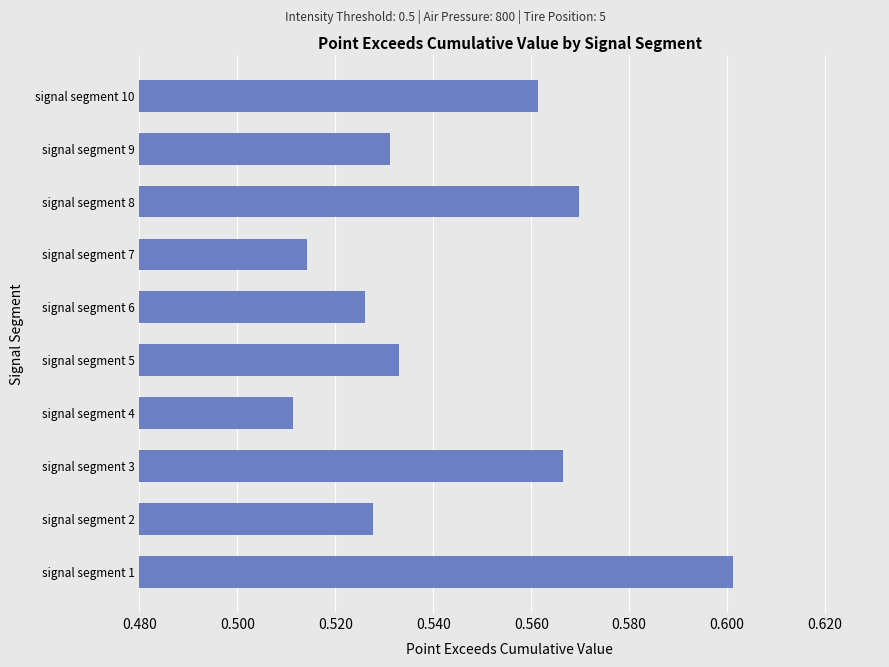

Rank the categories by value from lowest to highest.

signal segment 4, signal segment 7, signal segment 6, signal segment 2, signal segment 9, signal segment 5, signal segment 10, signal segment 3, signal segment 8, signal segment 1